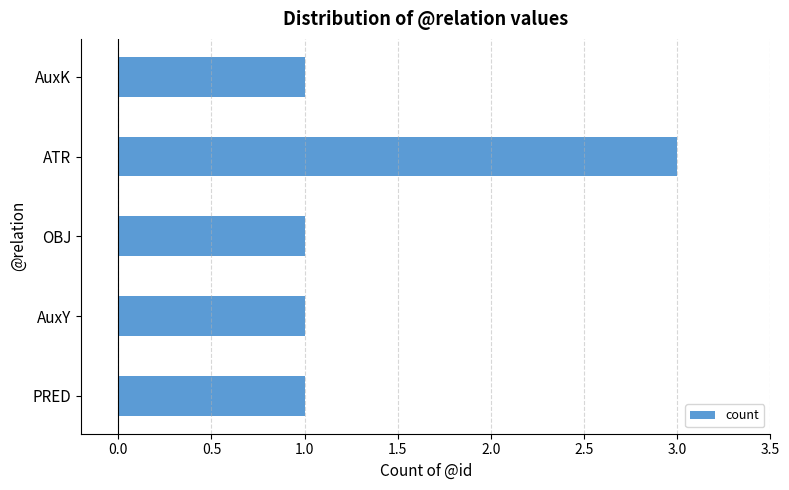

Does the chart contain stacked bars?

No